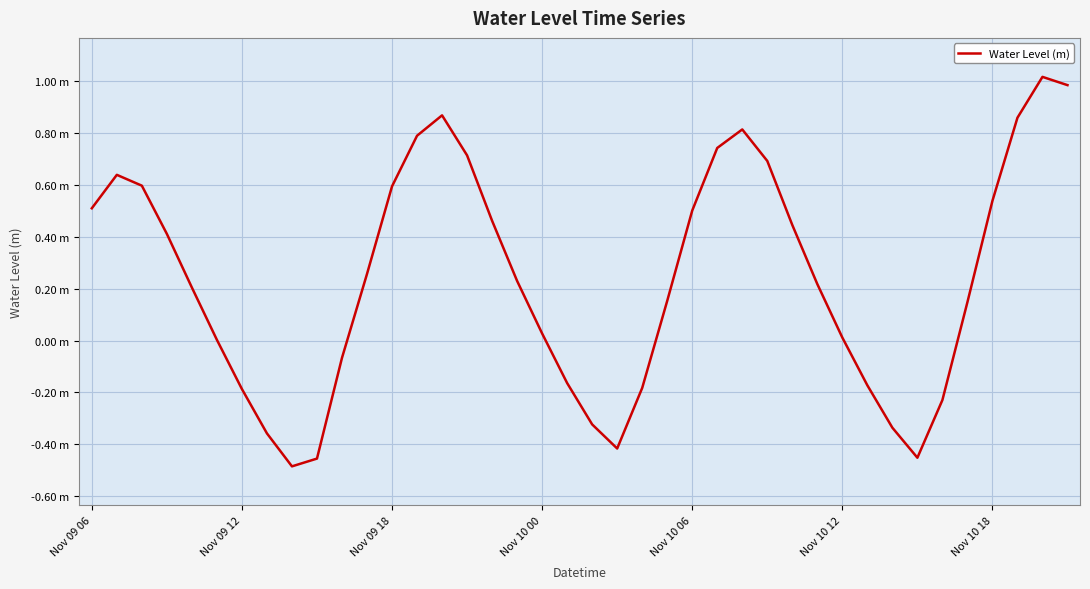

Does the chart display data point markers on the line(s)?

No